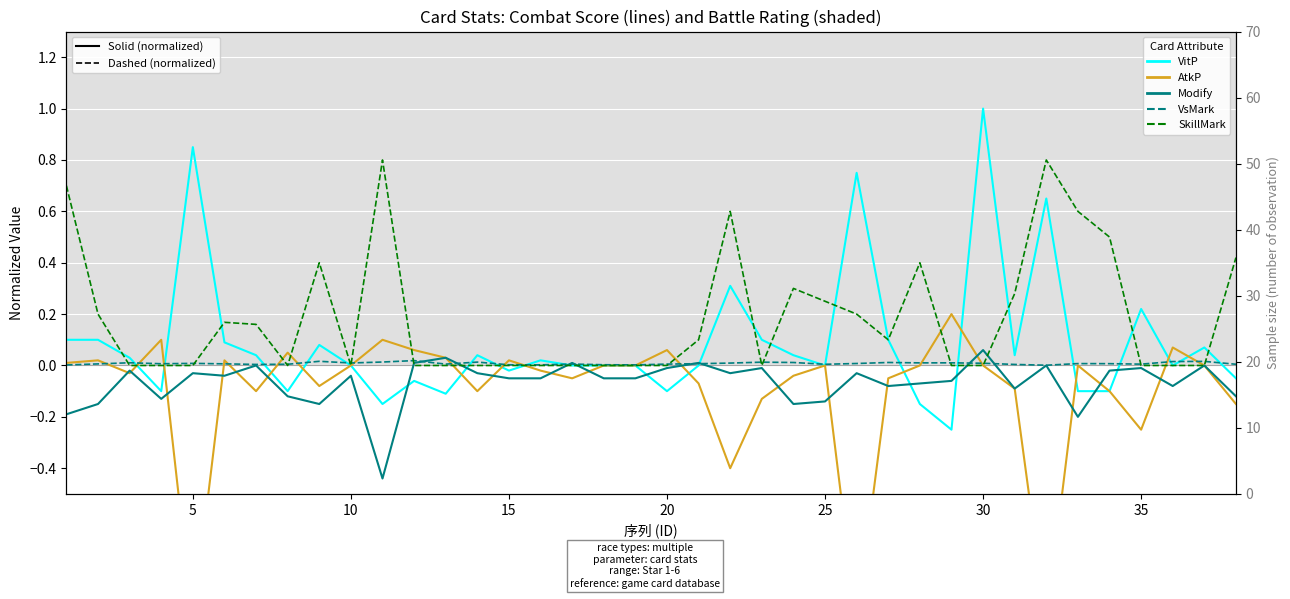

How many data points in Modify are above 0?

5